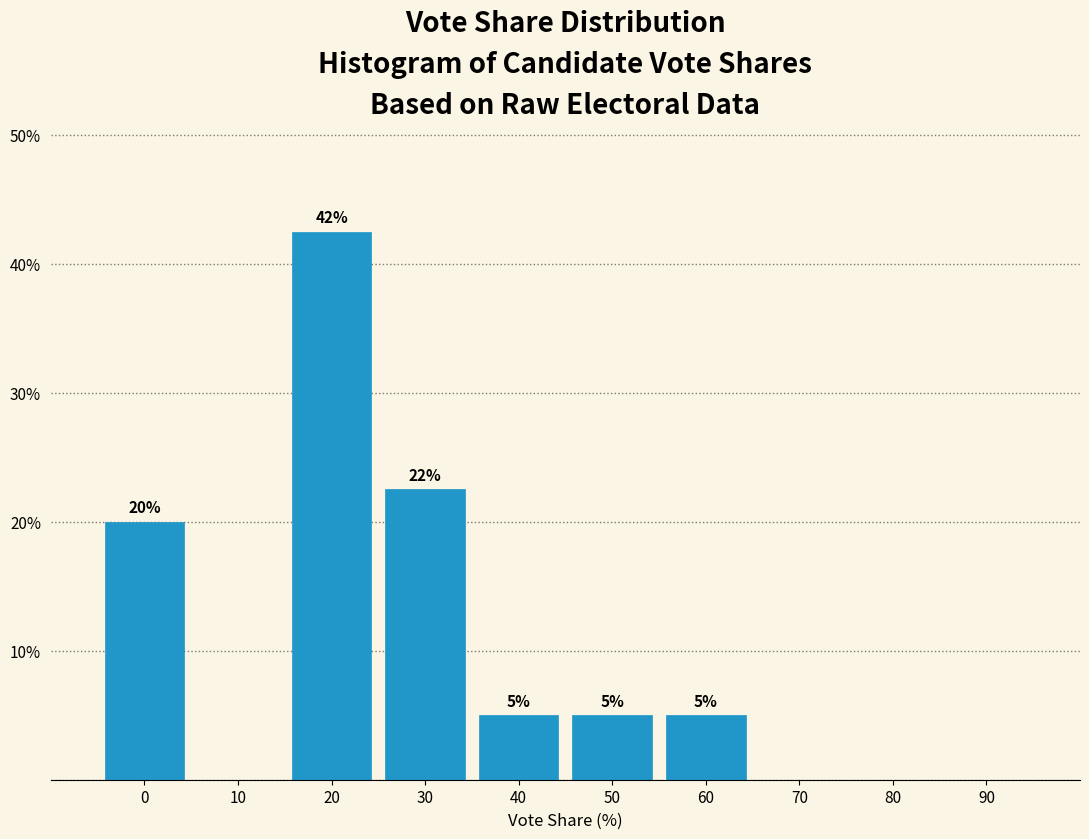

The value at 40 is 2.6. True or false?

False